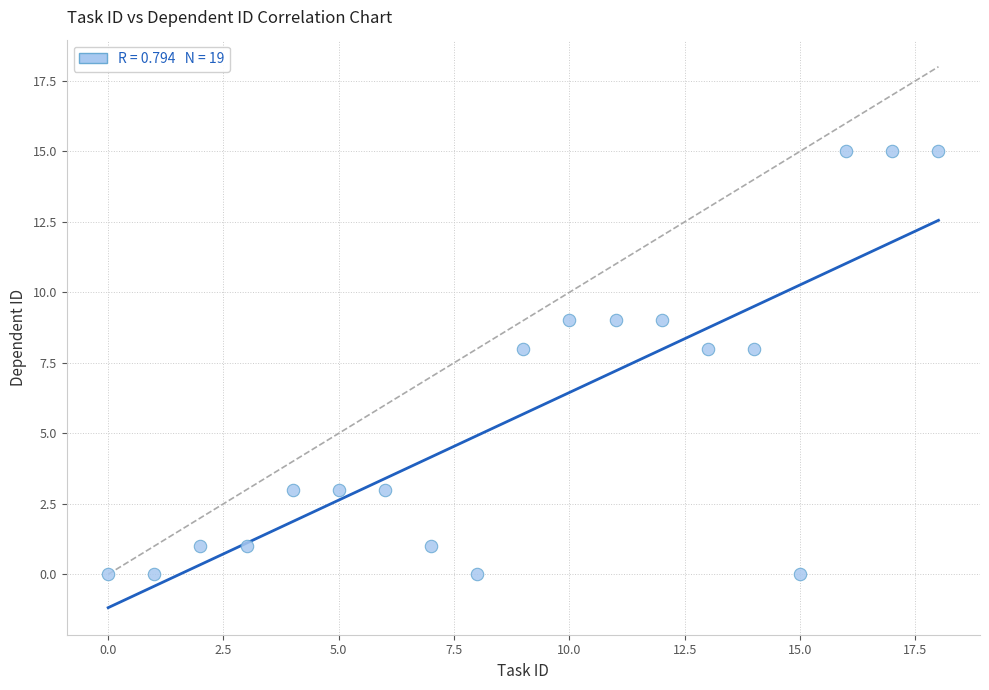

What is the range of Y values (max minus min)?

15